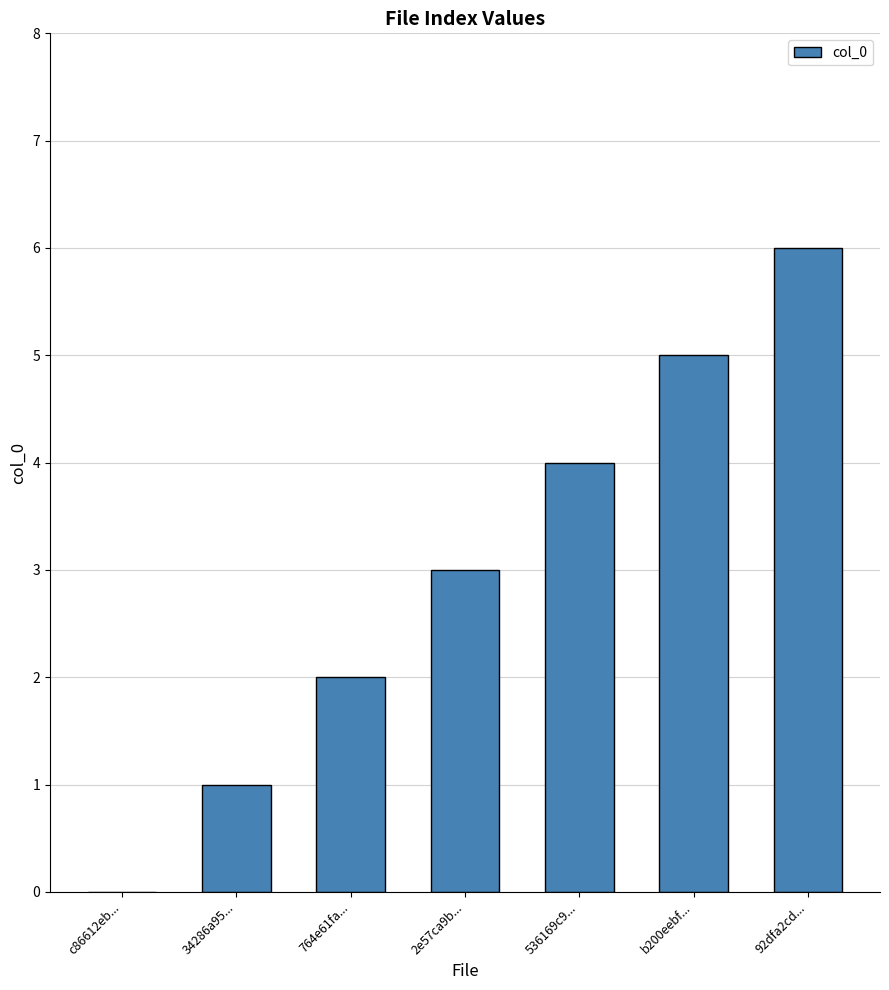

Between b200eebf... and 92dfa2cd..., which is larger?

92dfa2cd...